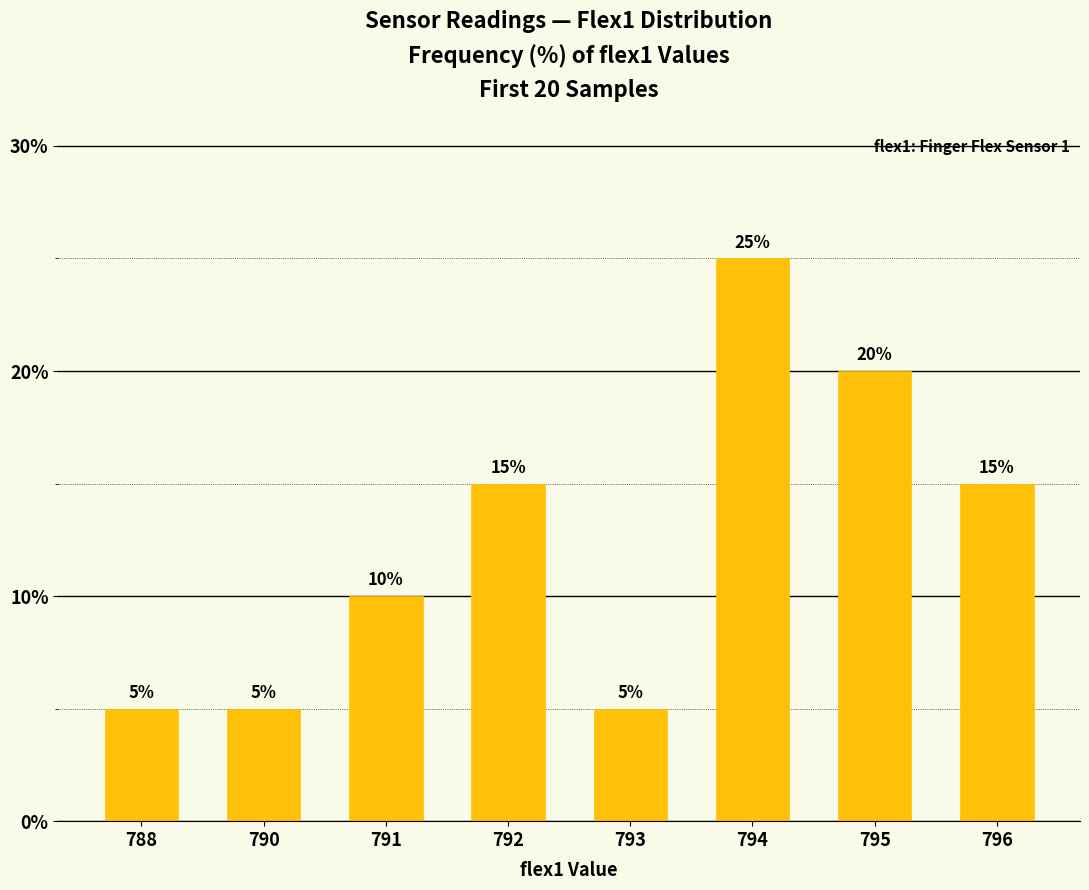

The value at 788 is 5. True or false?

True